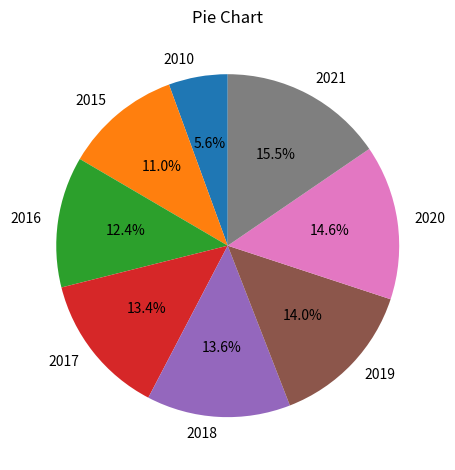

How many slices are in this pie chart?

8